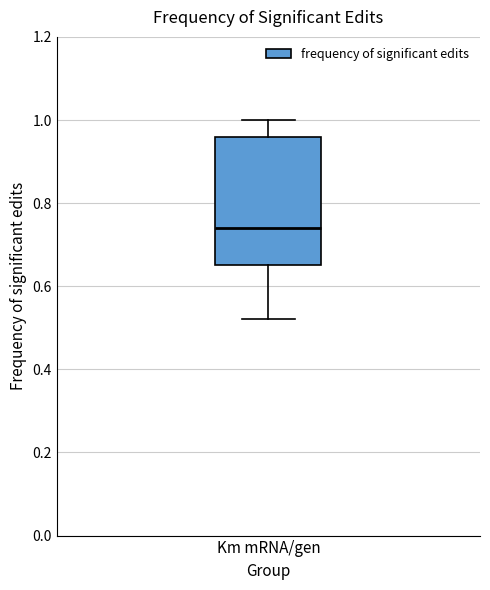

Where is the lower edge of the box for Km mRNA/gen on the y-axis? The values are not printed on the chart, so give them approximately, as read against the axis.

0.66